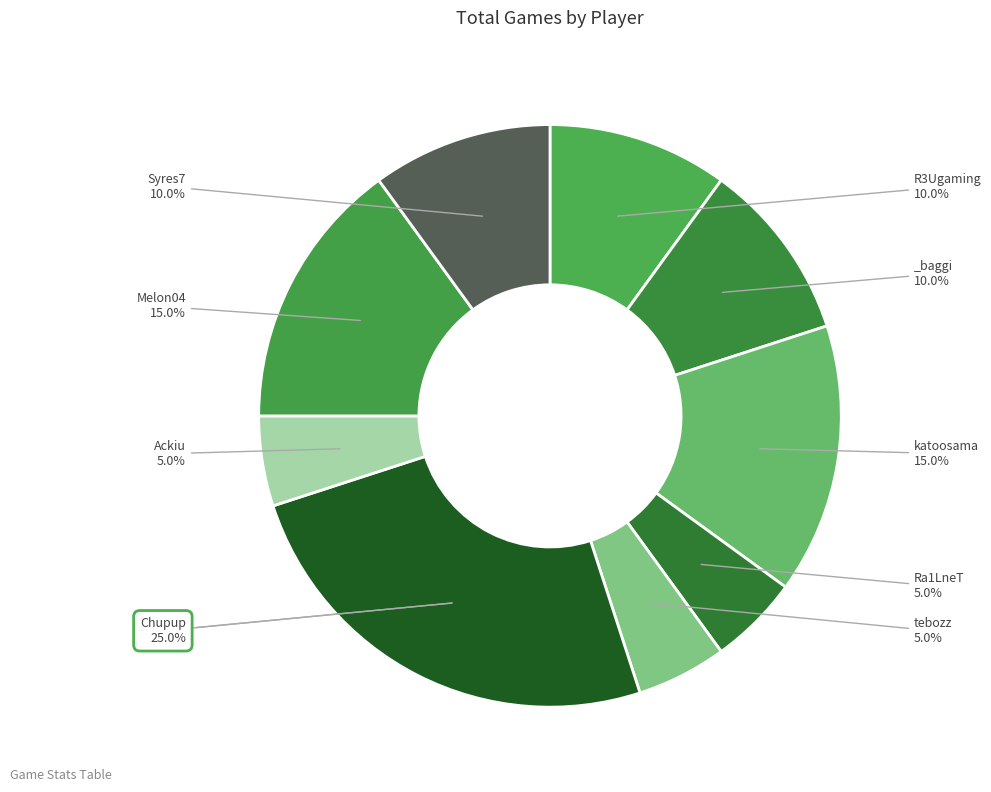

To the nearest percent, what percentage of the pie is R3Ugaming?

10%